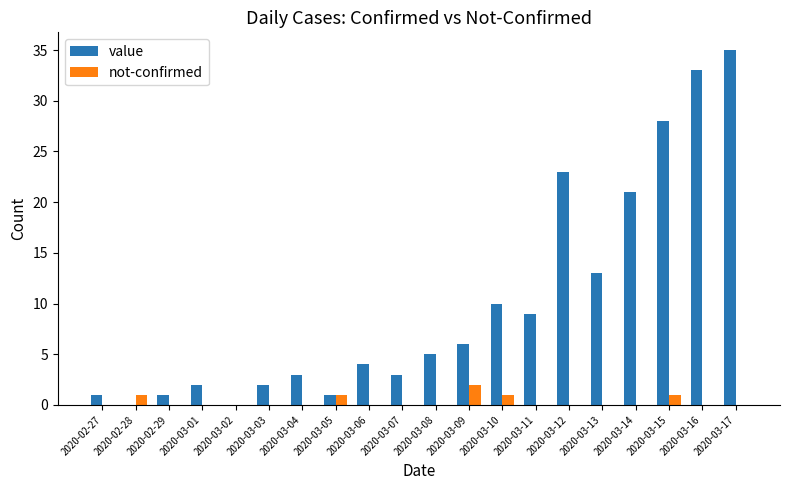

What is the difference between the value values at 2020-03-05 and 2020-03-04?

2